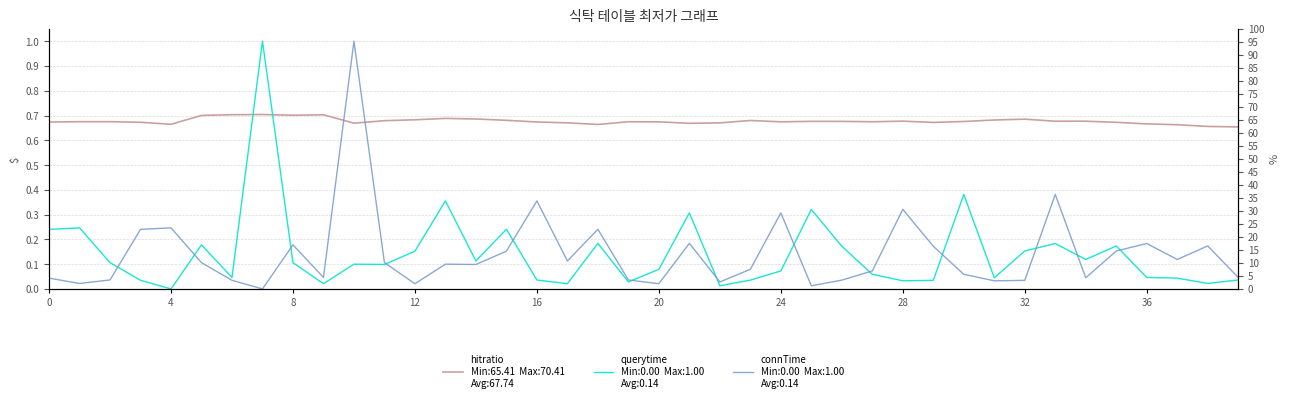

How many interior local valleys does the querytime series have?

12